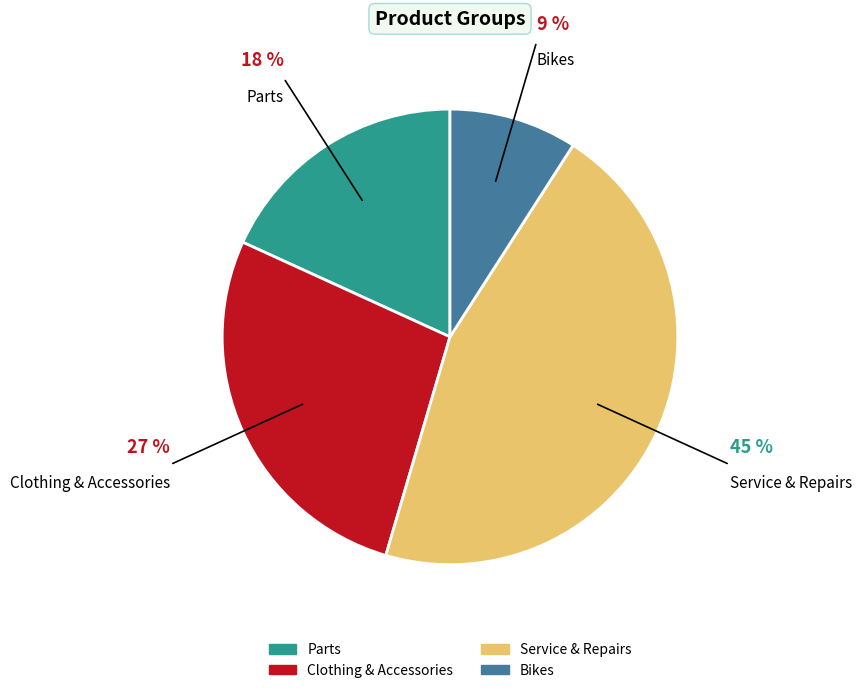

Approximately how many times larger is the value at Bikes compared to Service & Repairs?

0.2